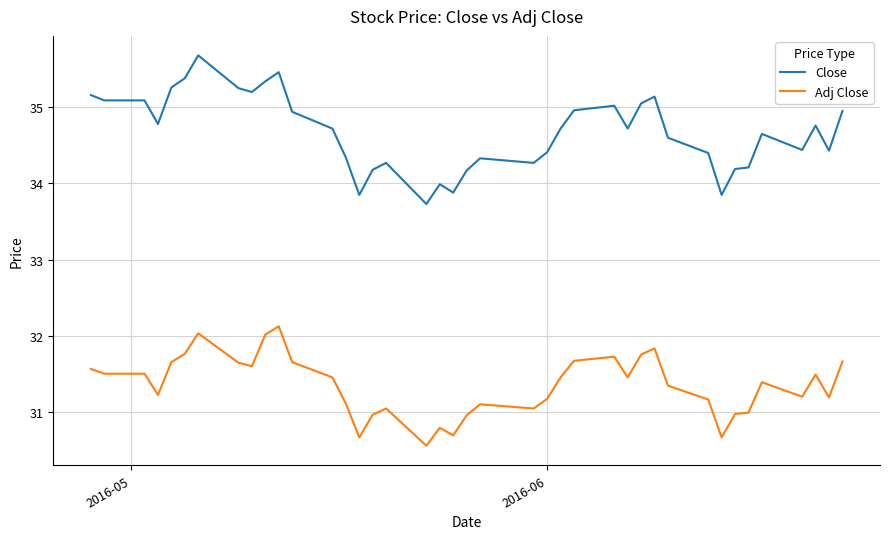

What are all the series names shown in the legend?

Close, Adj Close